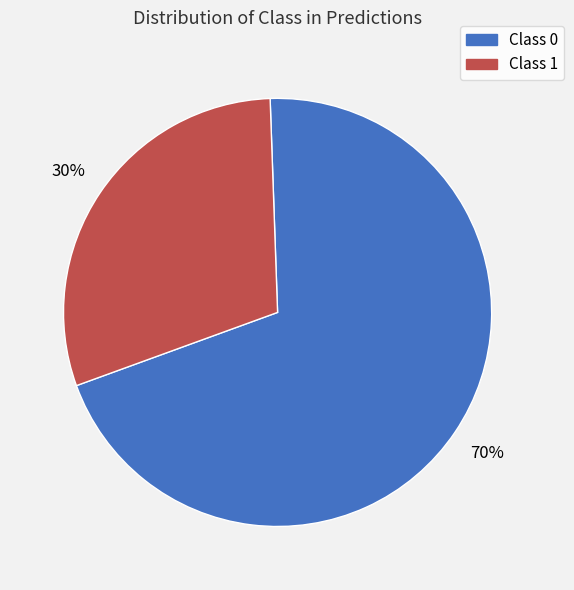

True or false: Class 0 accounts for 83% of the total.

False